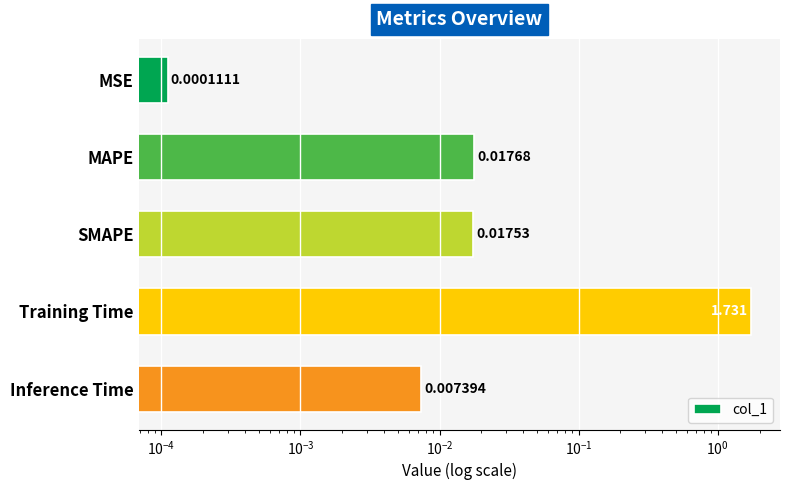

True or false: the data shows 0.0 at SMAPE.

False